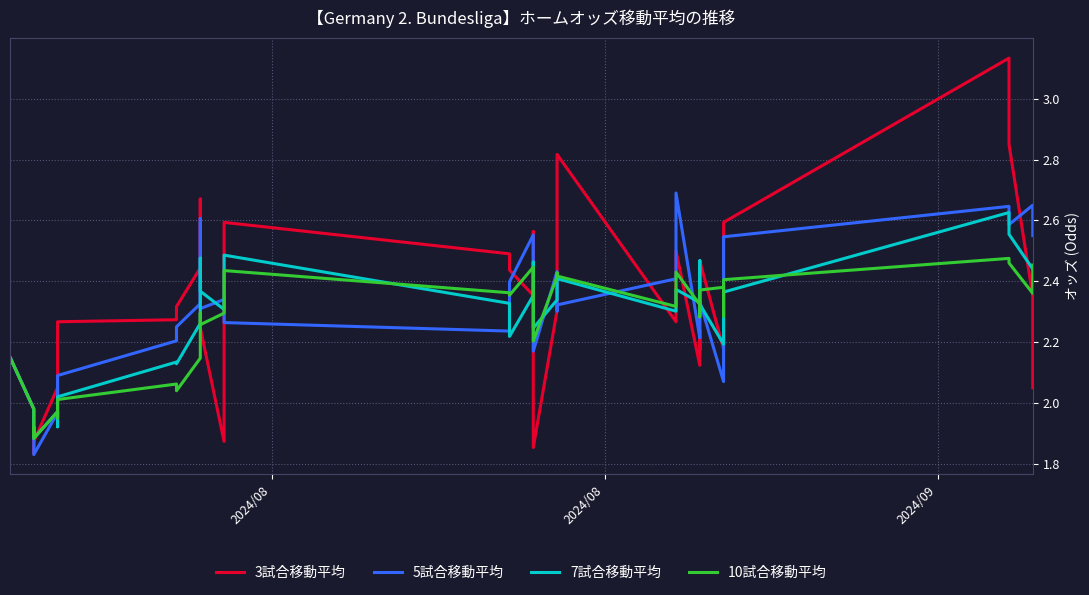

What is the difference between the maximum and second lowest values in the 10試合移動平均 series?

0.6